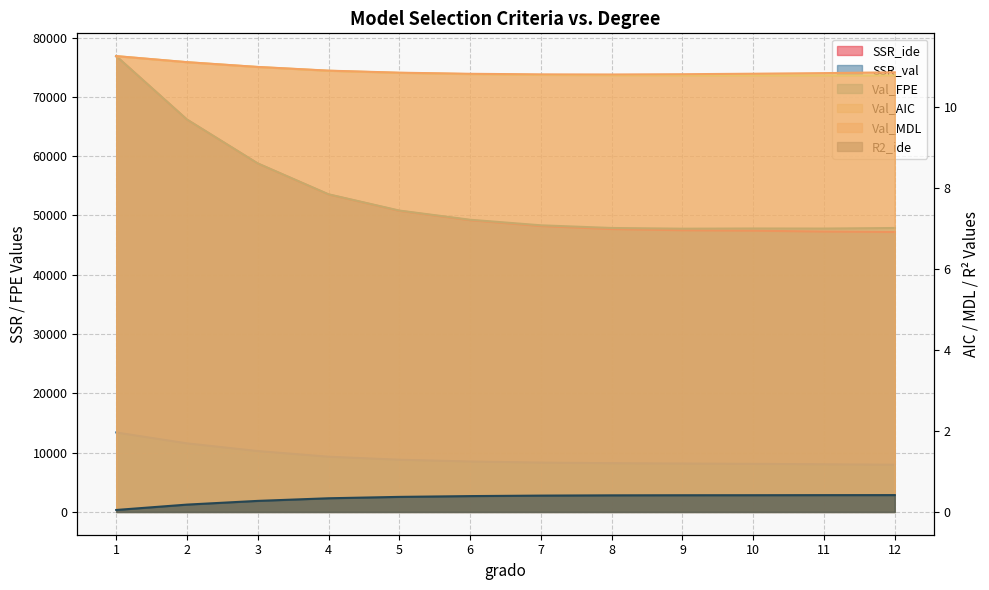

Reading right to left, what are all the values shown in this chart?

SSR_ide: 12=47212.0	11=47287.3	10=47434.3	9=47507.2	8=47707.5	7=48219.3	6=49200.8	5=50780.2	4=53542.6	3=58764.4	2=66171.0	1=76874.7
SSR_val: 12=7966.9	11=8038.6	10=8113.7	9=8164.9	8=8222.9	7=8326.0	6=8510.0	5=8809.6	4=9316.5	3=10270.6	2=11566.3	1=13403.4
Val_FPE: 12=47891.9	11=47797.0	10=47808.8	9=47774.8	8=47893.3	7=48344.5	6=49282.0	5=50830.5	4=53572.0	3=58780.5	2=66178.8	1=76877.7
Val_AIC: 12=10.8	11=10.8	10=10.8	9=10.8	8=10.8	7=10.8	6=10.8	5=10.8	4=10.9	3=11.0	2=11.1	1=11.2
Val_MDL: 12=10.9	11=10.8	10=10.8	9=10.8	8=10.8	7=10.8	6=10.8	5=10.8	4=10.9	3=11.0	2=11.1	1=11.3
R2_ide: 12=0.4	11=0.4	10=0.4	9=0.4	8=0.4	7=0.4	6=0.4	5=0.4	4=0.3	3=0.3	2=0.2	1=0.0